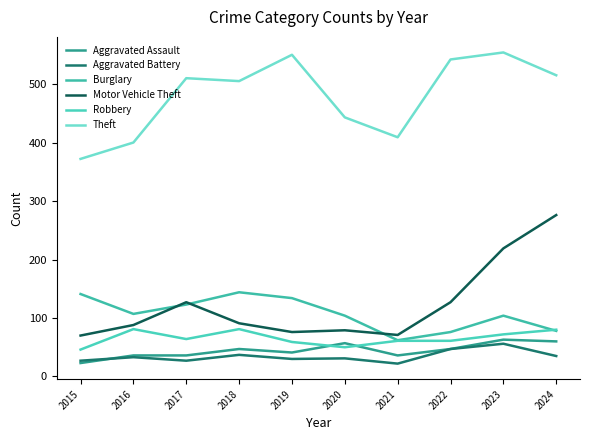

True or false: Theft and Burglary cross at least once.

False